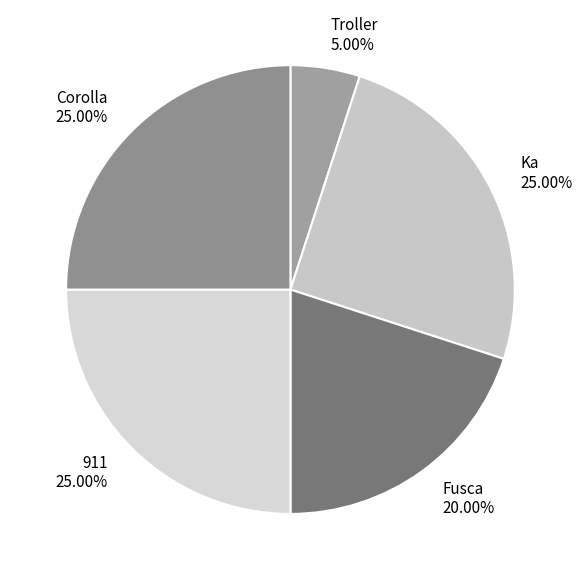

Count the number of slices in the pie.

5